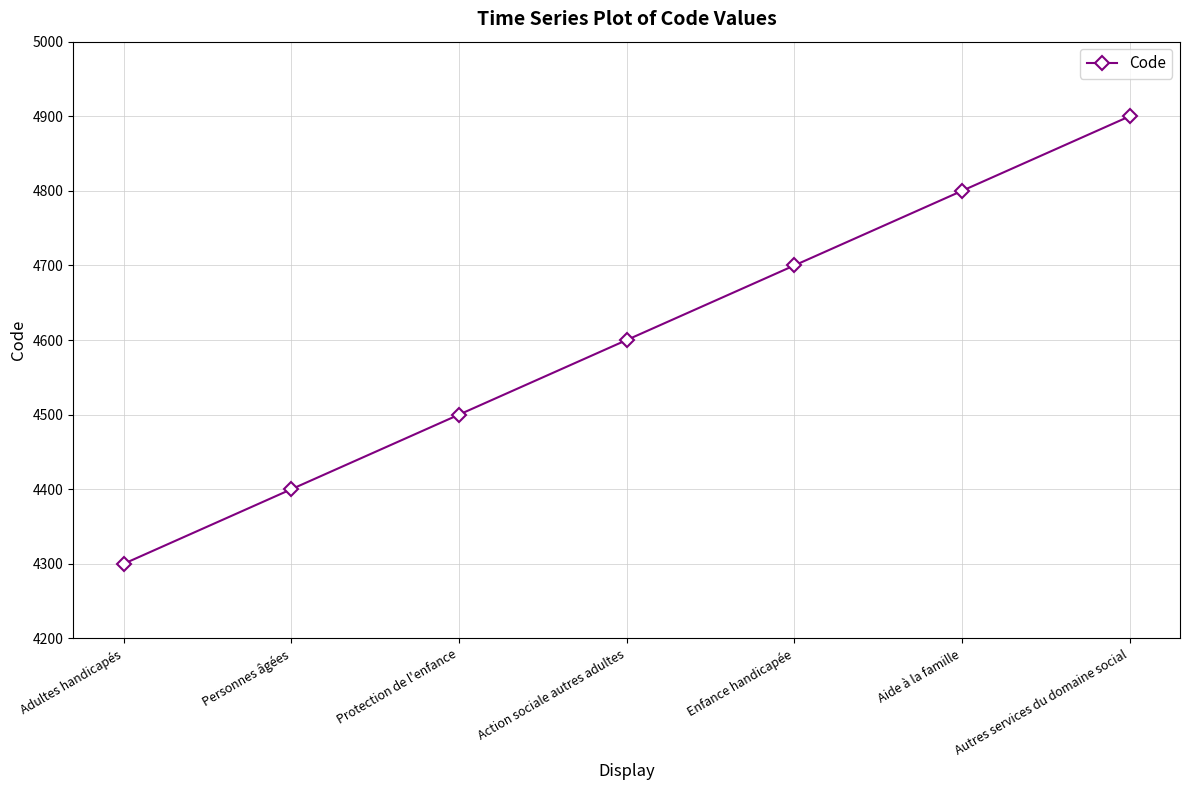

What is the greatest value displayed?

4900